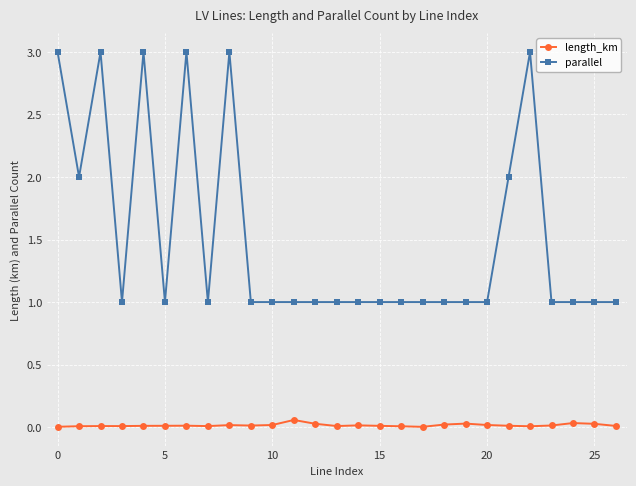

True or false: parallel and length_km cross at least once.

False